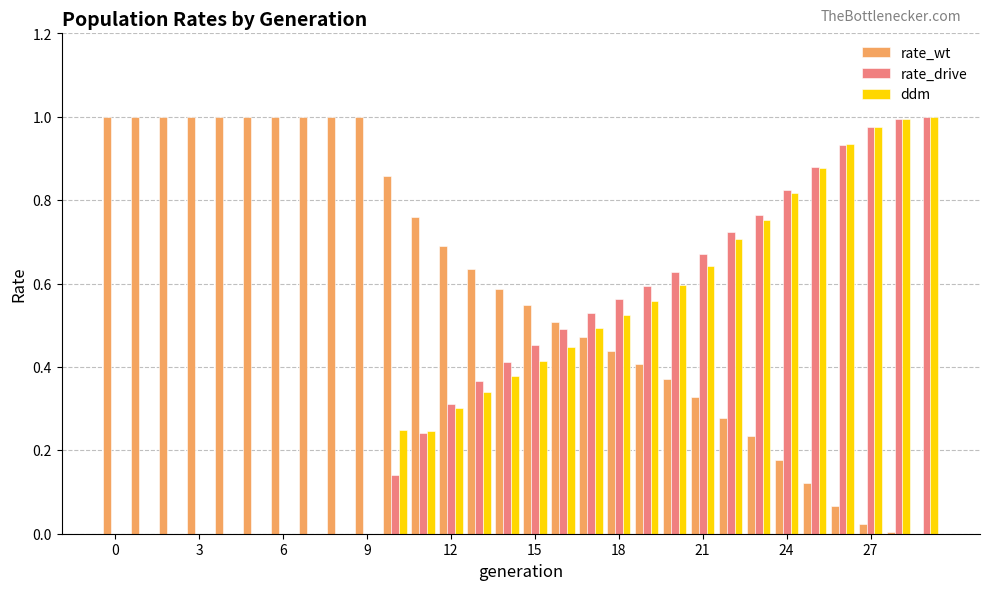

What is the sum of all rate_wt values?

17.5